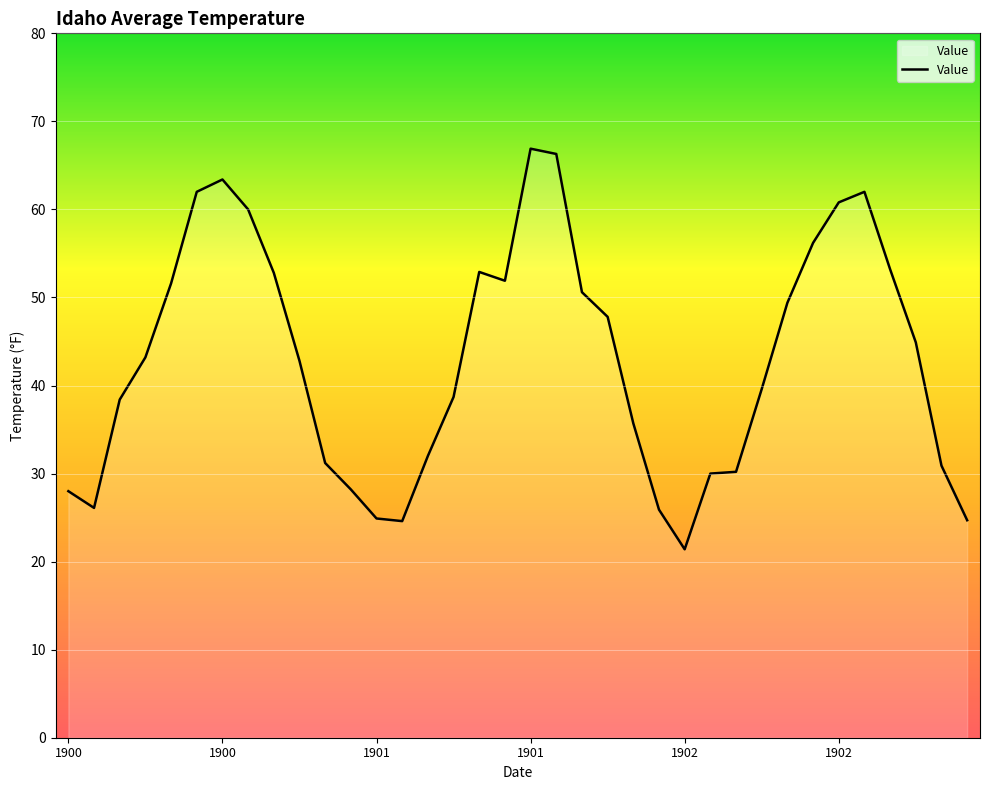

What is the maximum value shown in the chart?

66.9